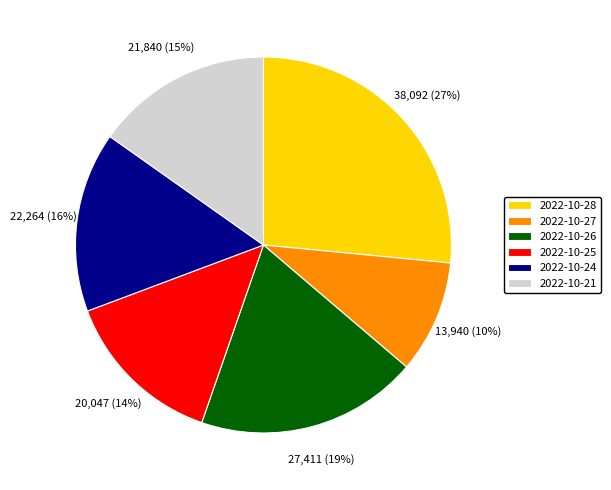

True or false: 2022-10-21 accounts for 15% of the total.

True